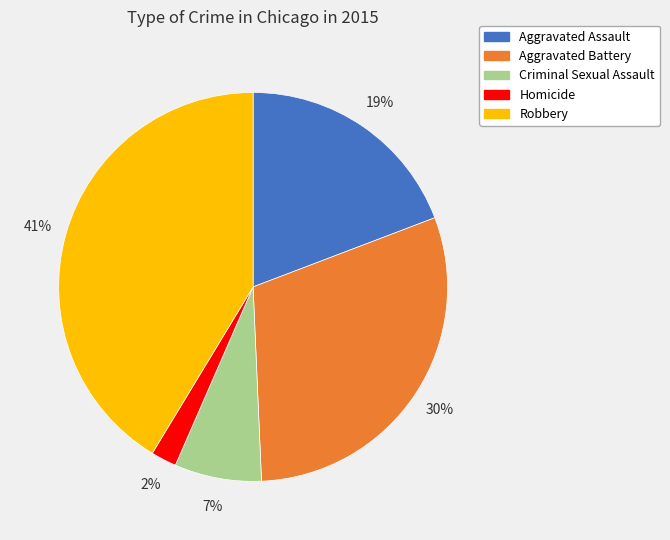

Is the sum of Aggravated Assault and Robbery greater than half?

Yes